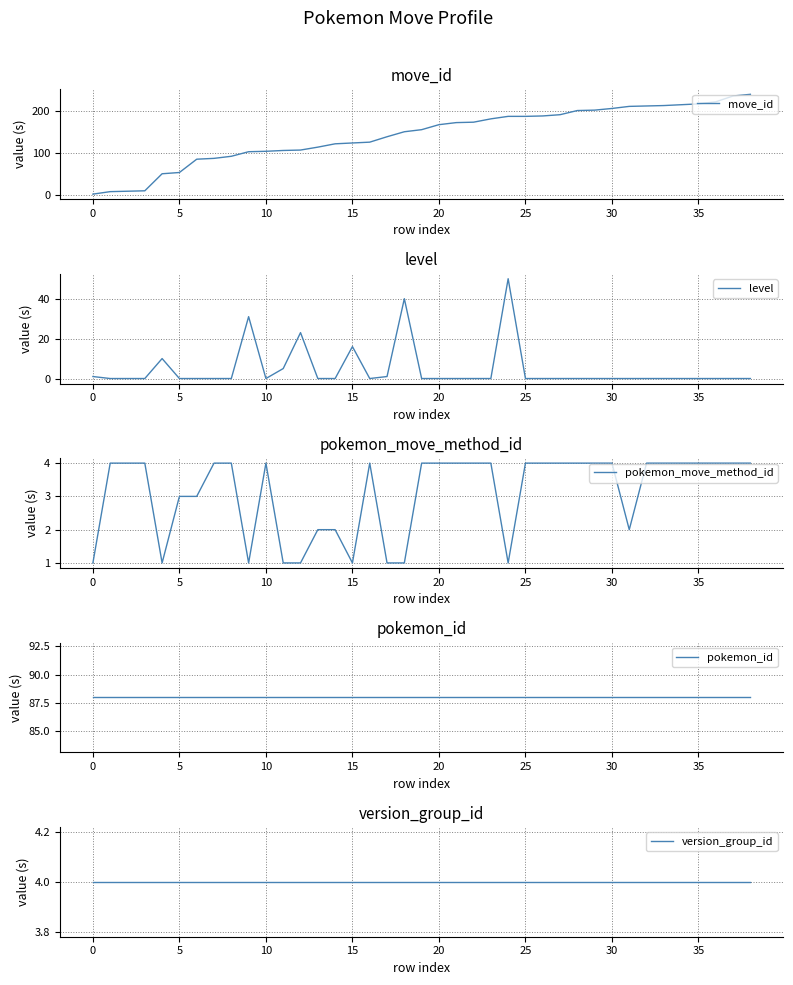

What is the difference between the highest and lowest values at 15?

87